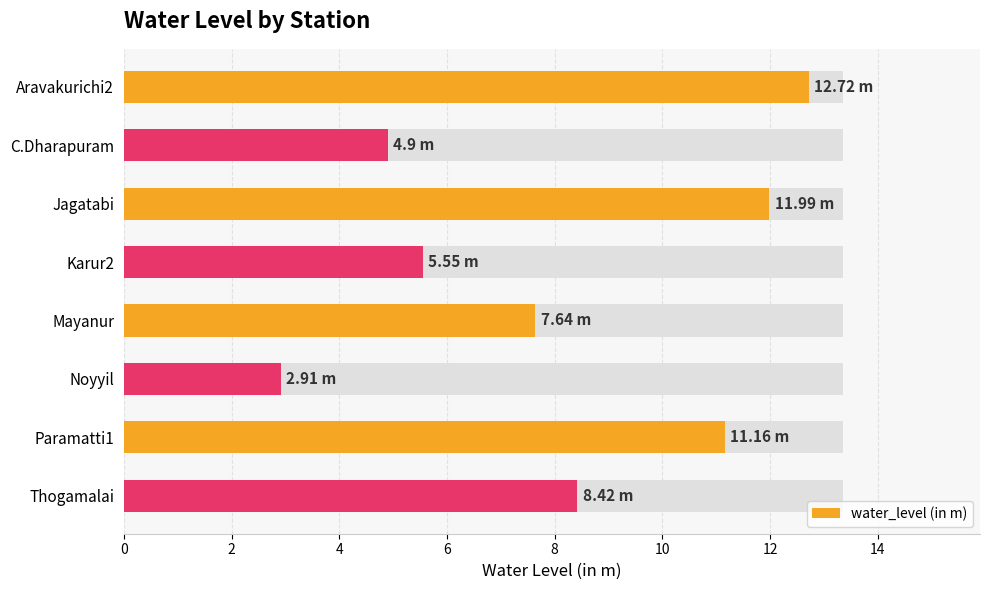

What is the value of the 1st bar from the left?

12.7